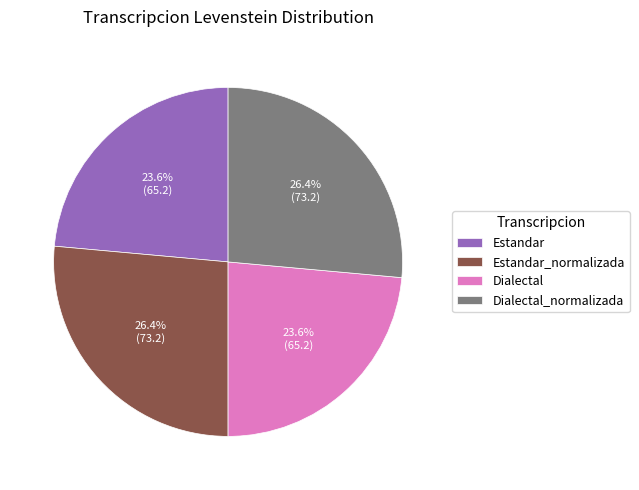

True or false: Dialectal_normalizada accounts for 41% of the total.

False